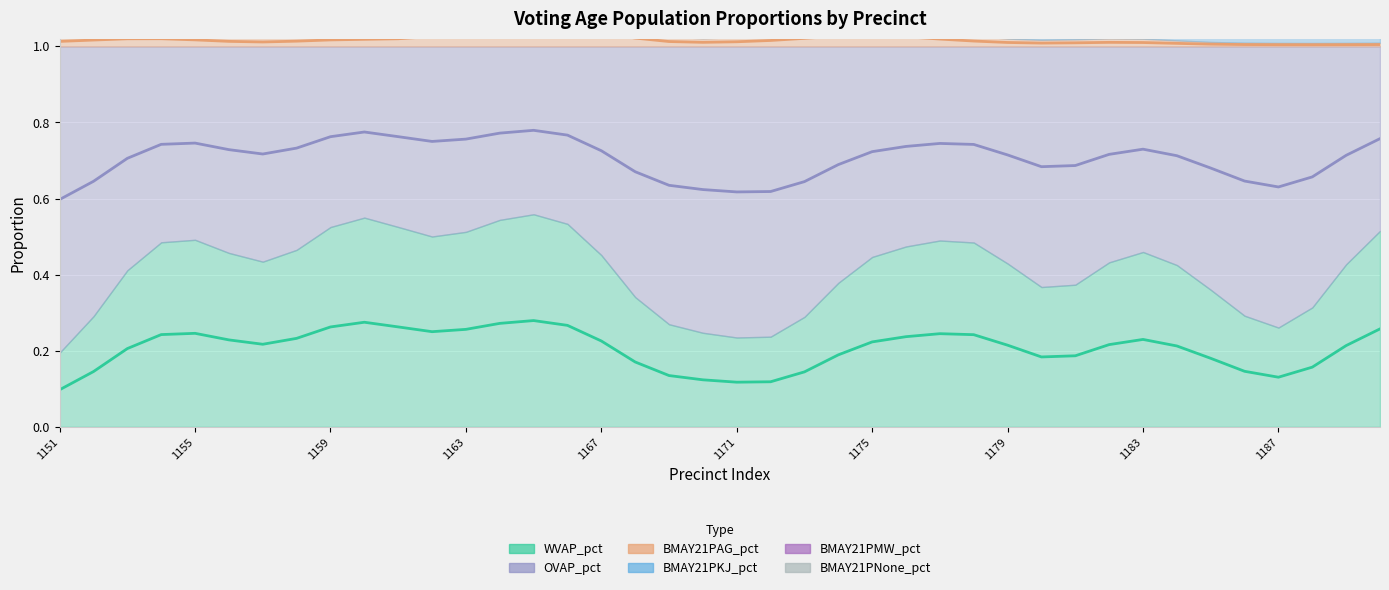

How many series are shown in this chart?

6